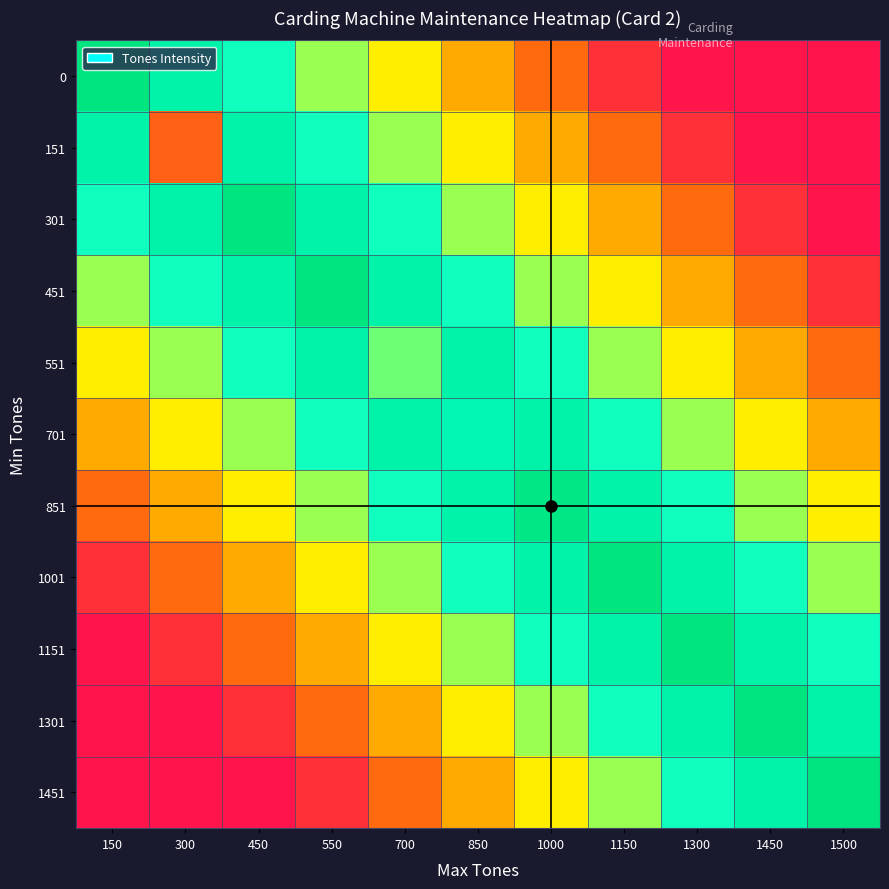

At which category is the sum across all series the highest?

1000